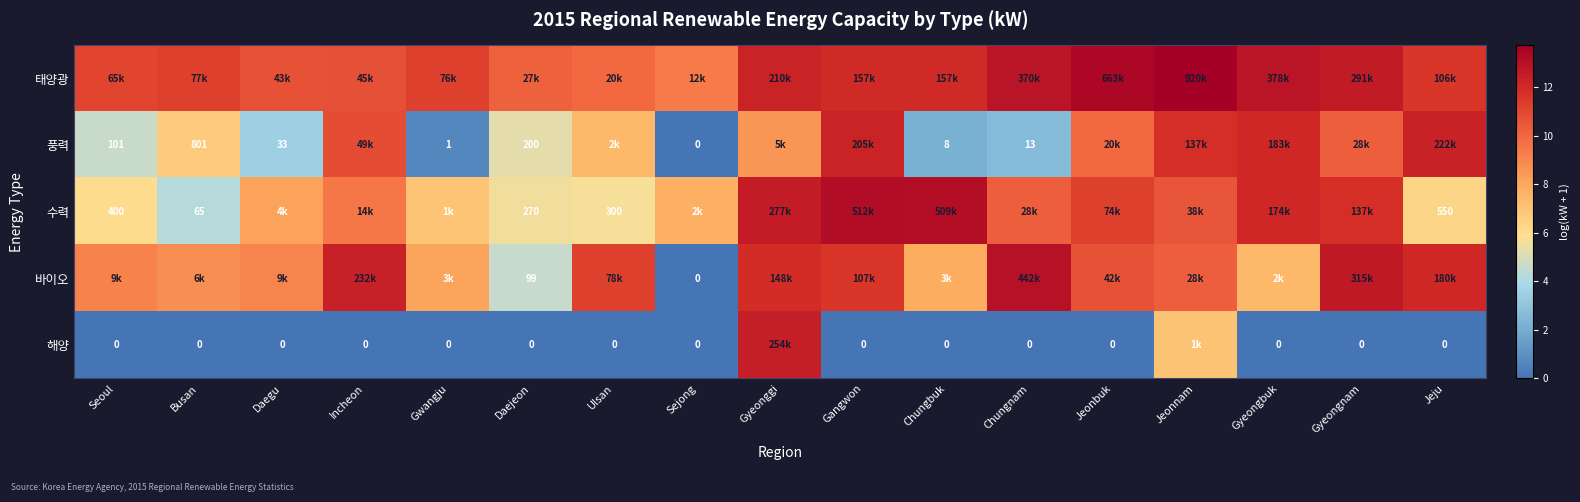

At which category is the sum across all series the highest?

Gyeonggi